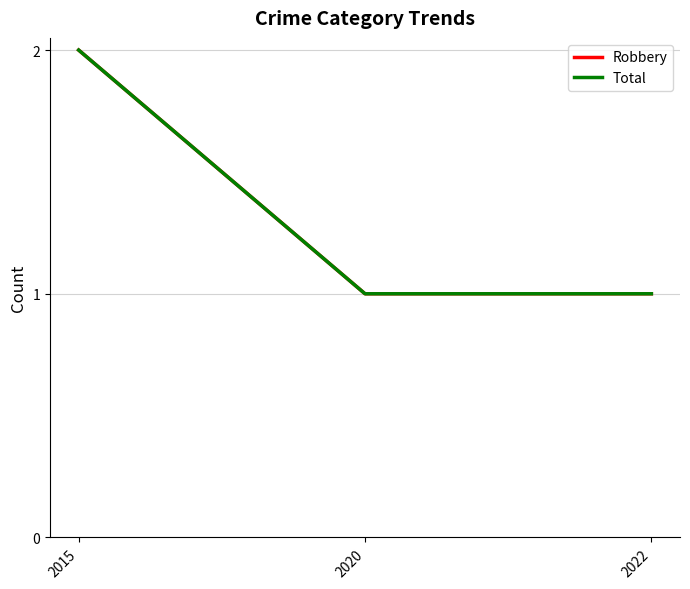

Is this an area chart (filled region under the line)?

No